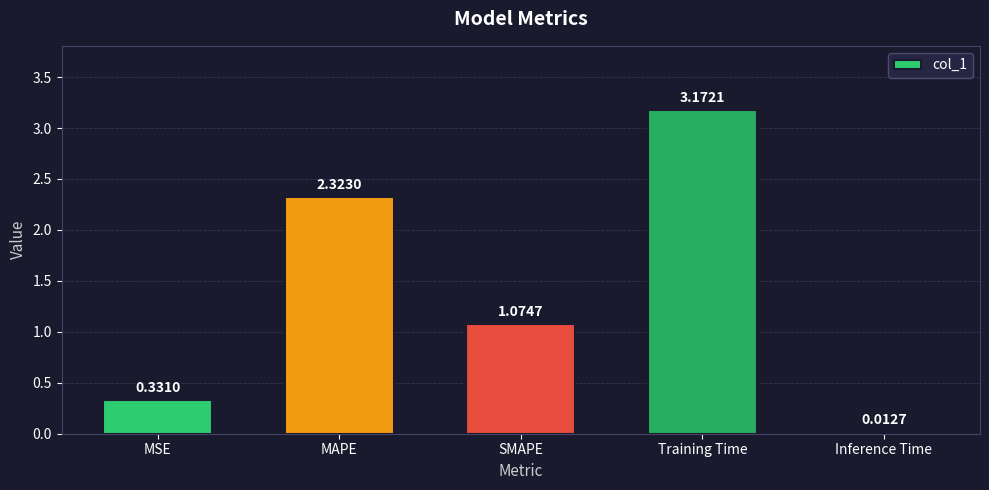

Between Inference Time and Training Time, which is larger?

Training Time